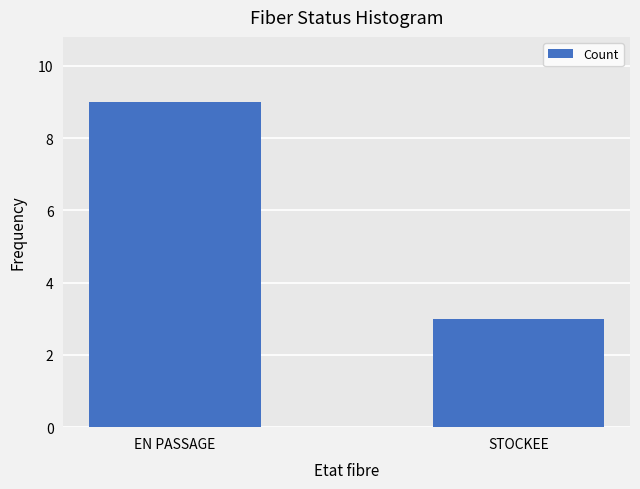

Is it true that the value at EN PASSAGE is 9?

True